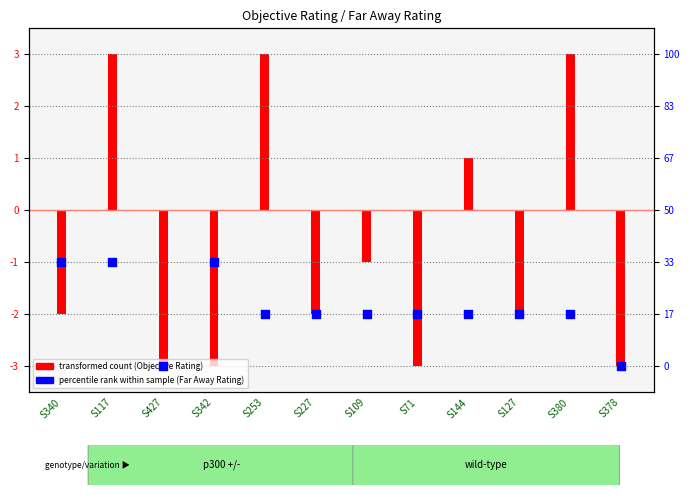

Between S378 and S427, which is larger?

S378